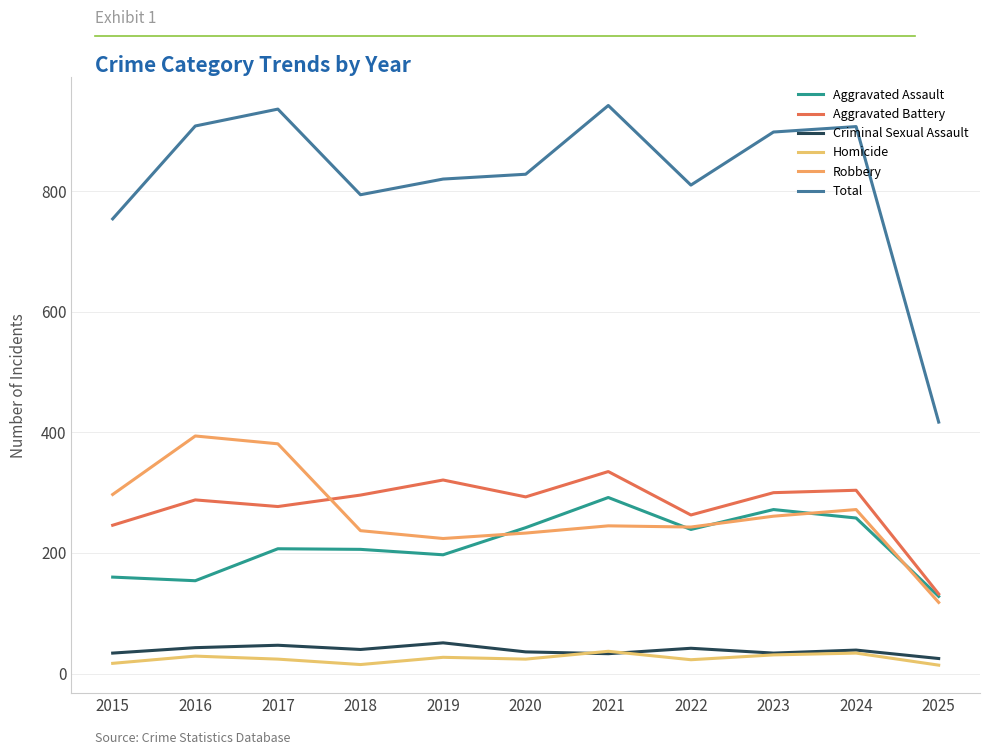

List the labels in order of Aggravated Battery value, smallest first.

2025, 2015, 2022, 2017, 2016, 2020, 2018, 2023, 2024, 2019, 2021